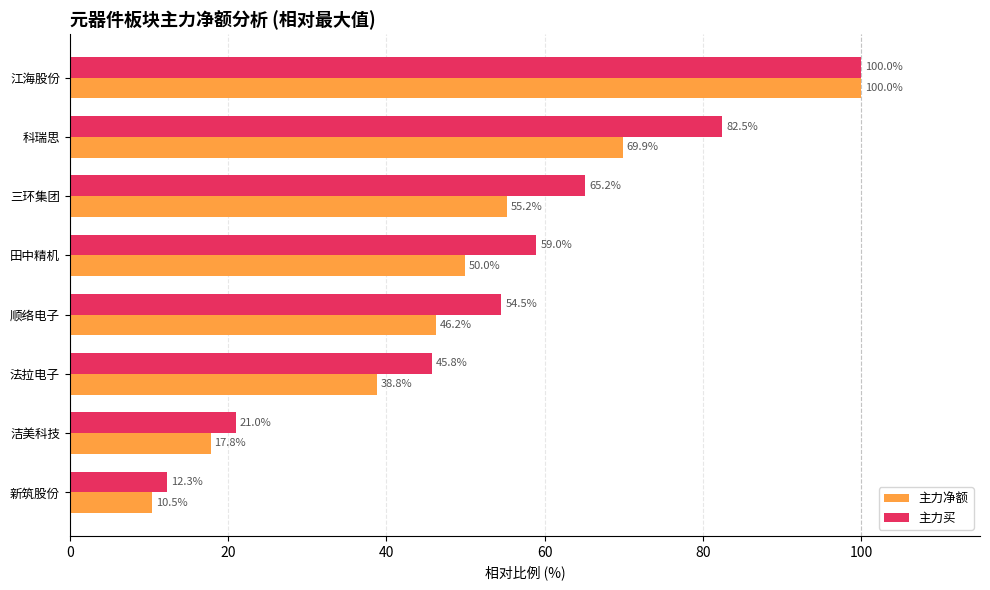

Is it true that 主力买 equals 15.7 at 田中精机?

False